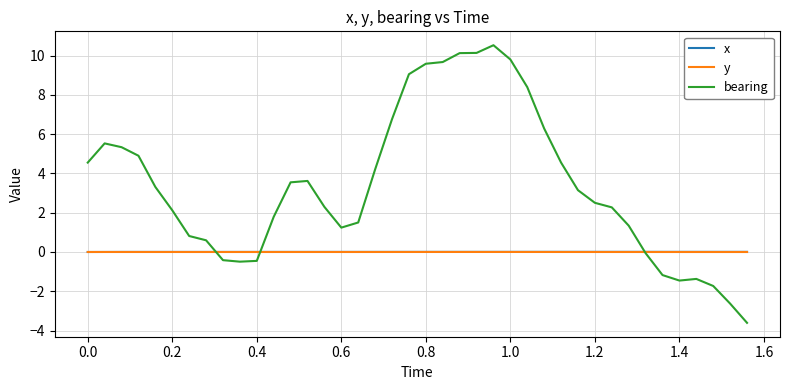

What are all the series names shown in the legend?

x, y, bearing